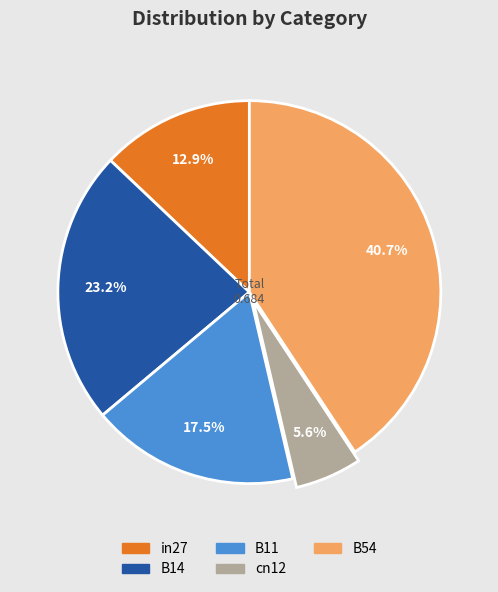

Which slice is the largest?

B54